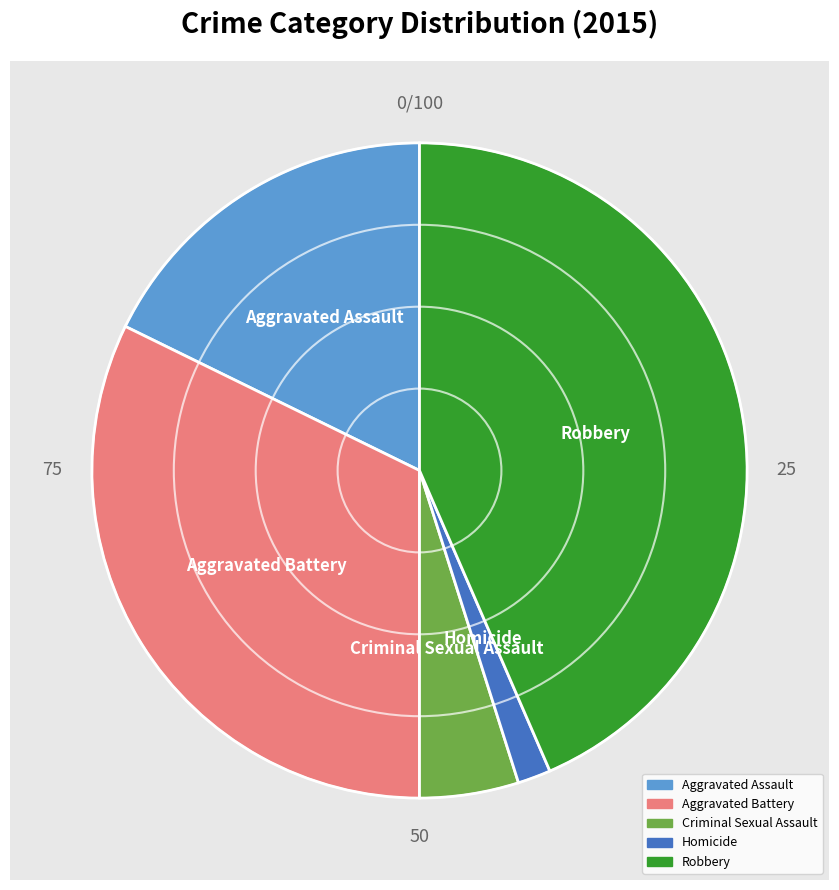

Is Criminal Sexual Assault the majority of the pie?

No